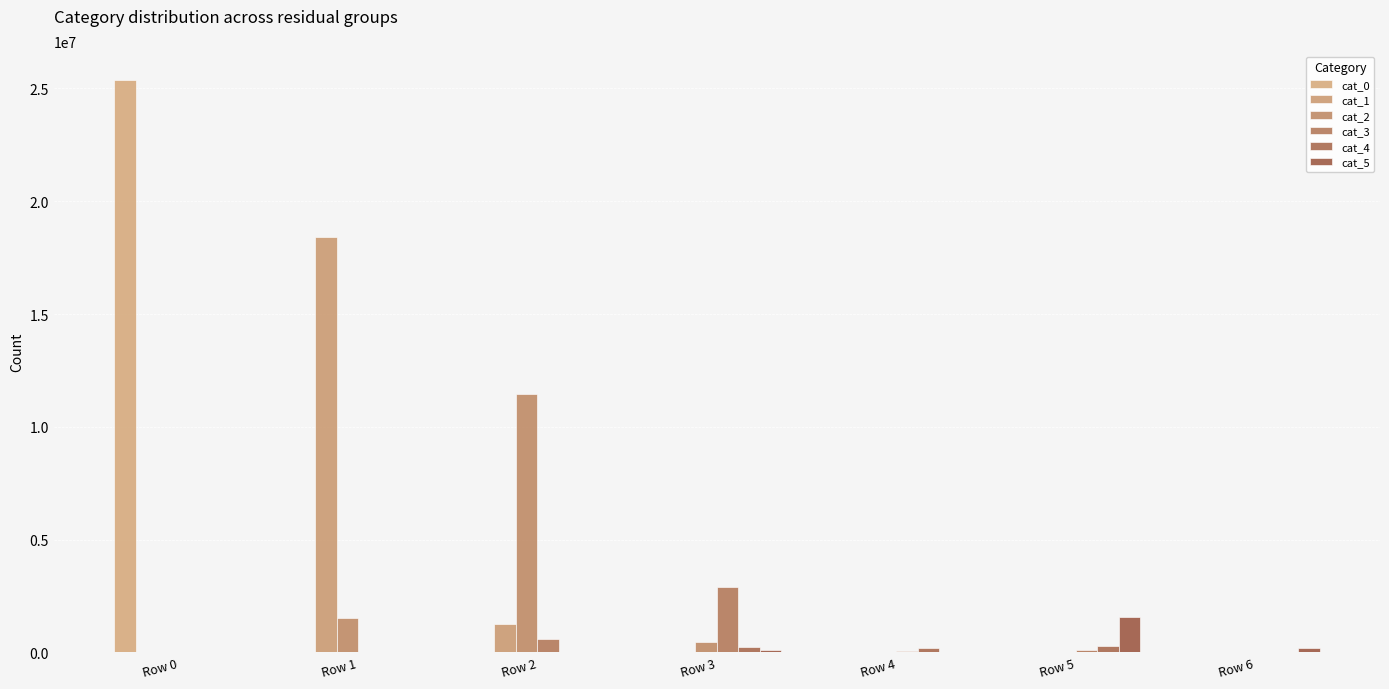

How many groups of bars are there?

7